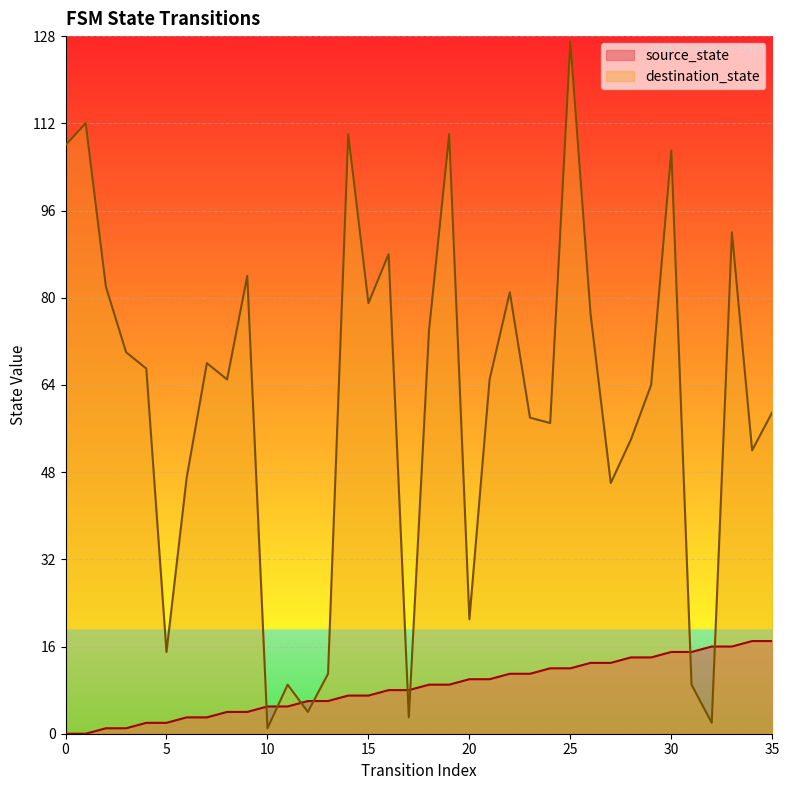

How many series are shown in this chart?

2